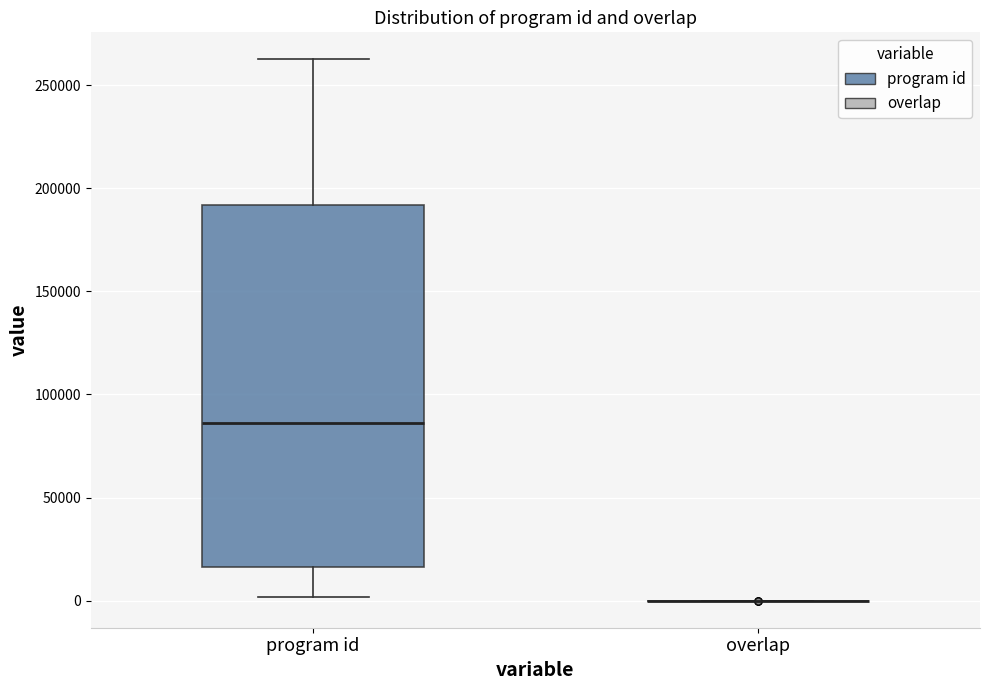

Which box is the tallest, from its lower edge to its upper edge?

program id